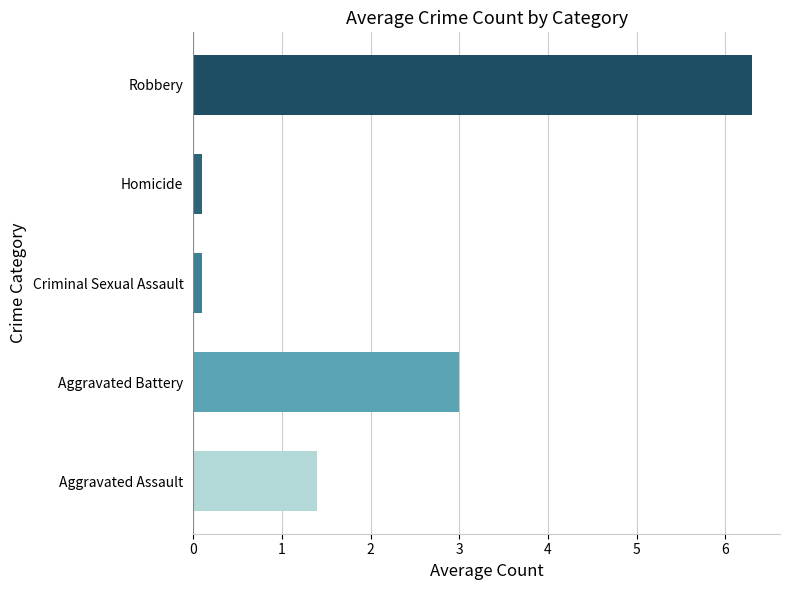

Where is the data nearest to the value 3?

Aggravated Battery